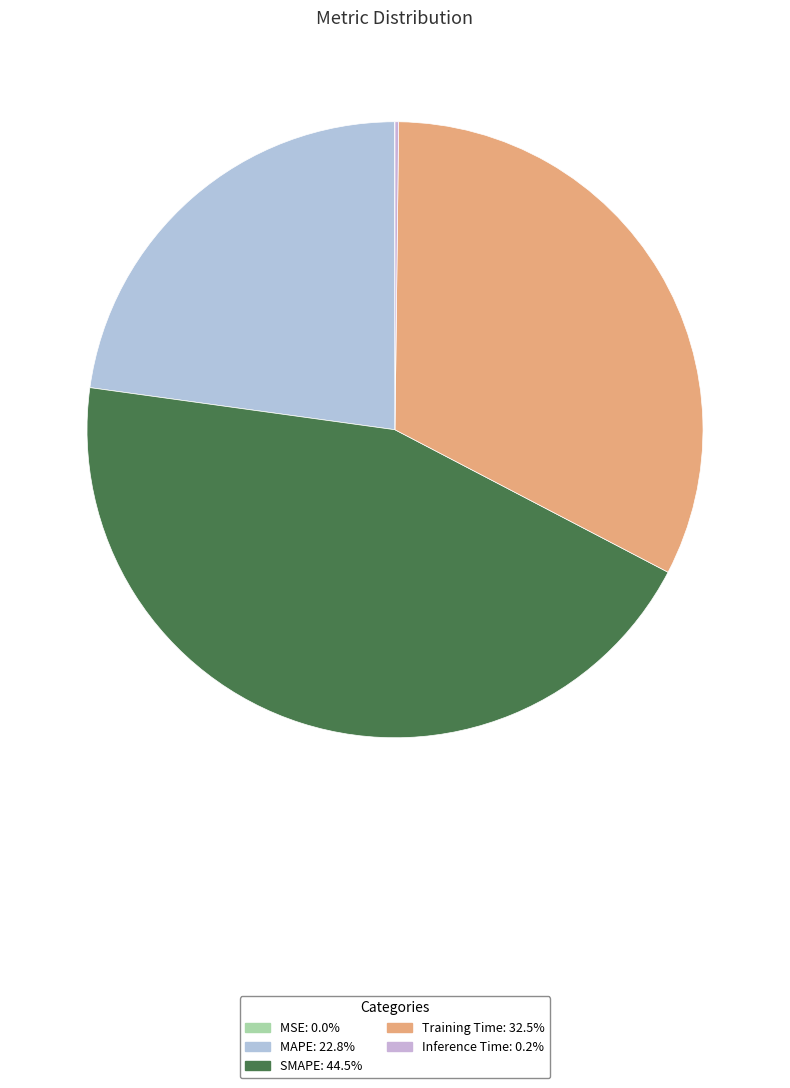

Is there a majority slice in this chart?

No